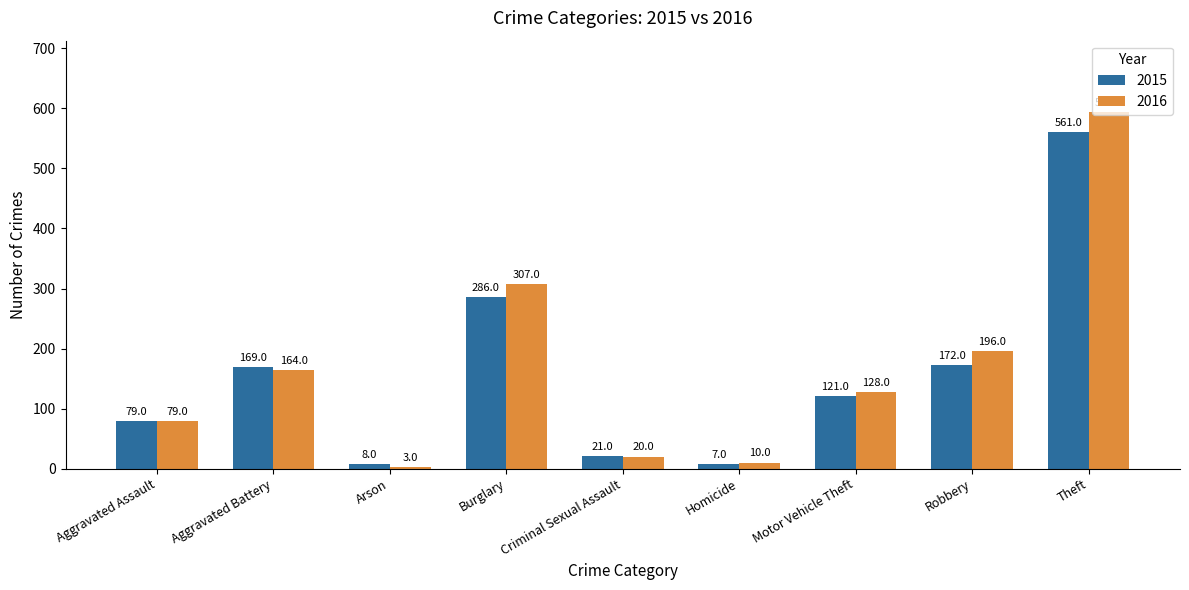

At which label does 2015 reach its minimum?

Homicide